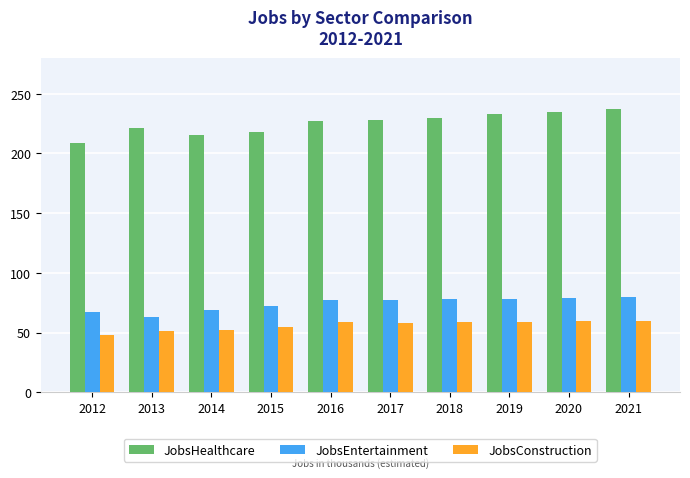

What is the difference between the JobsHealthcare values at 2021 and 2020?

2